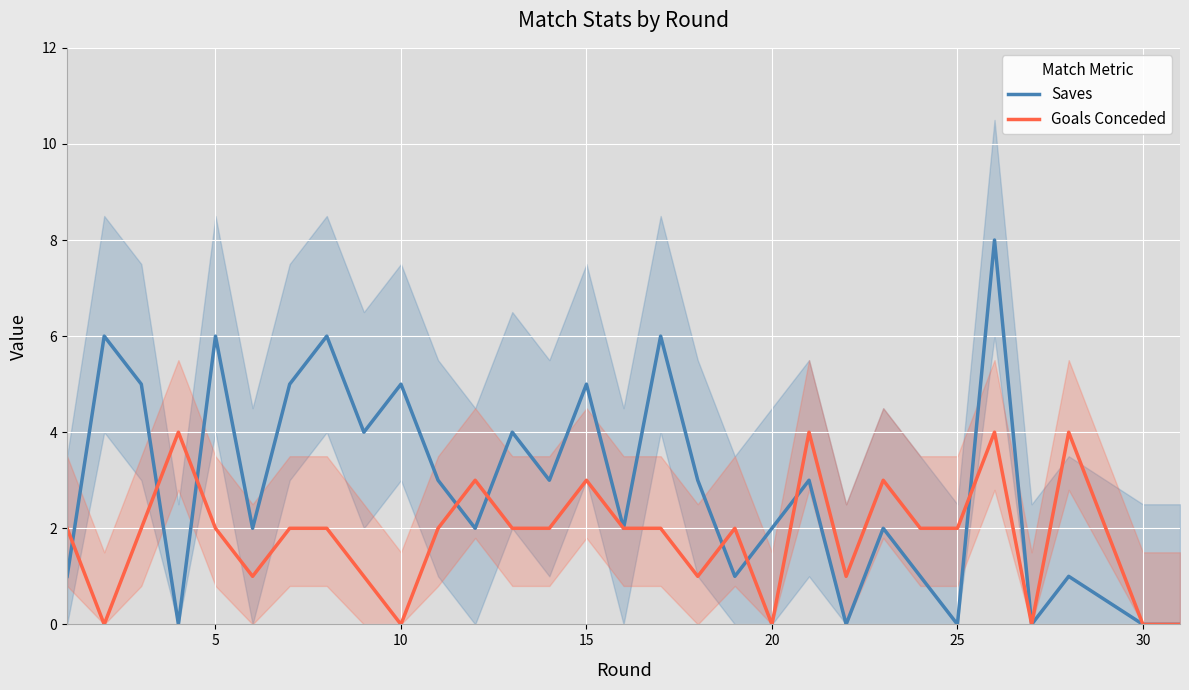

The Saves series shows -4 at 25. True or false?

False